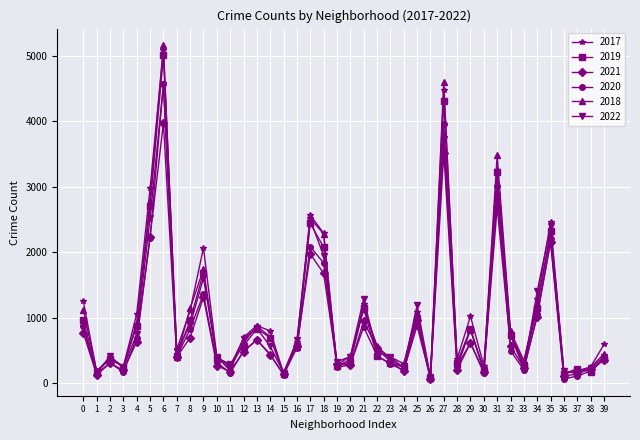

The value of 2020 at 7 is 400. True or false?

True